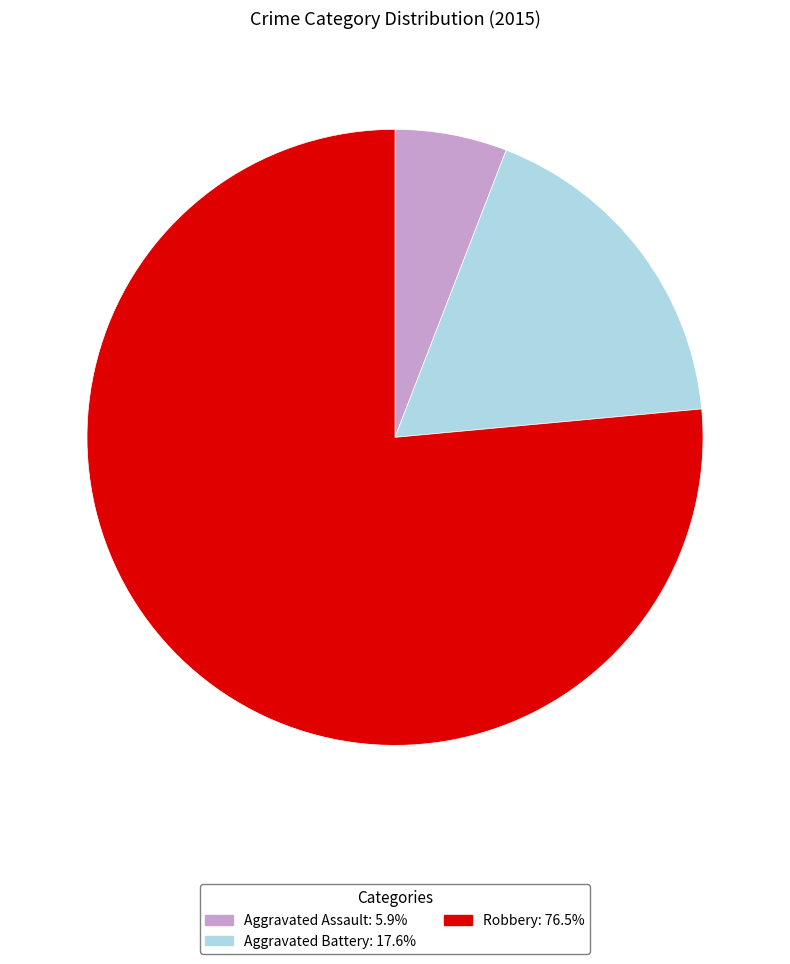

How many segments does this pie chart have?

3